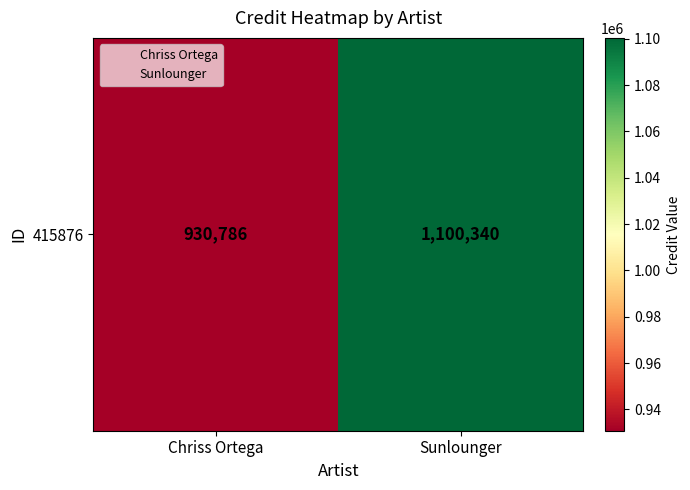

What is the ratio of the value at Sunlounger to the value at Chriss Ortega?

1.2